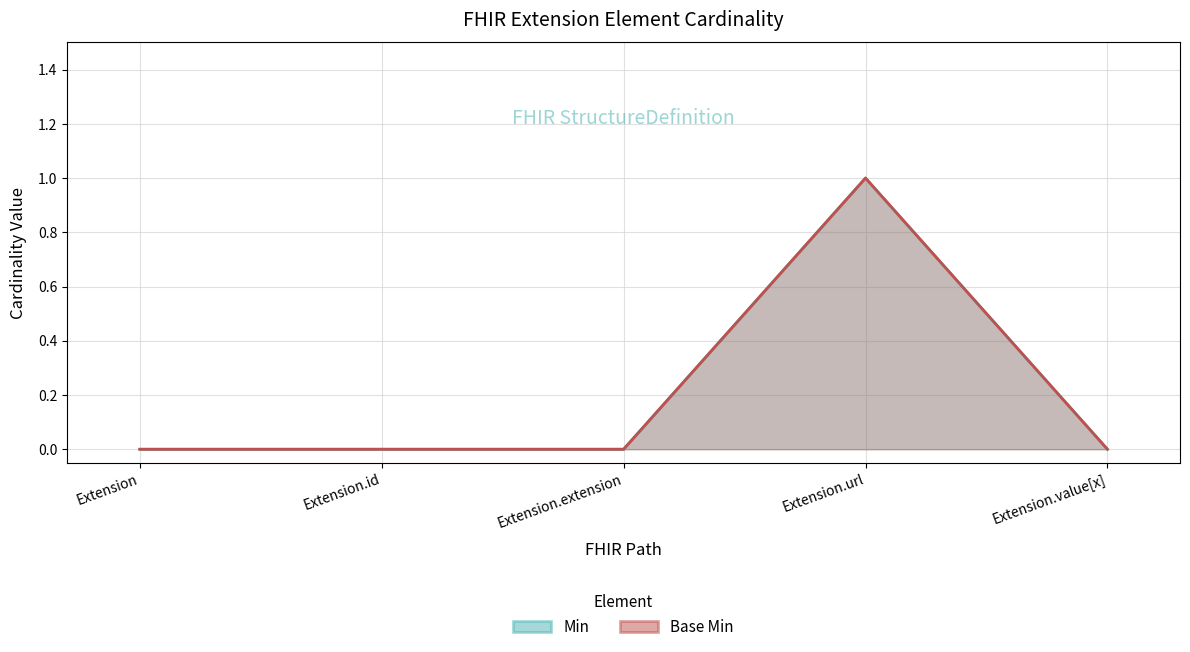

Is it true that Base Min equals 0 at Extension.value[x]?

True